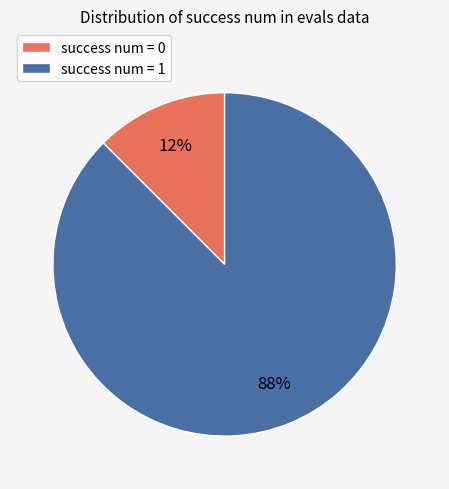

Which has a higher value, success num = 1 or success num = 0?

success num = 1